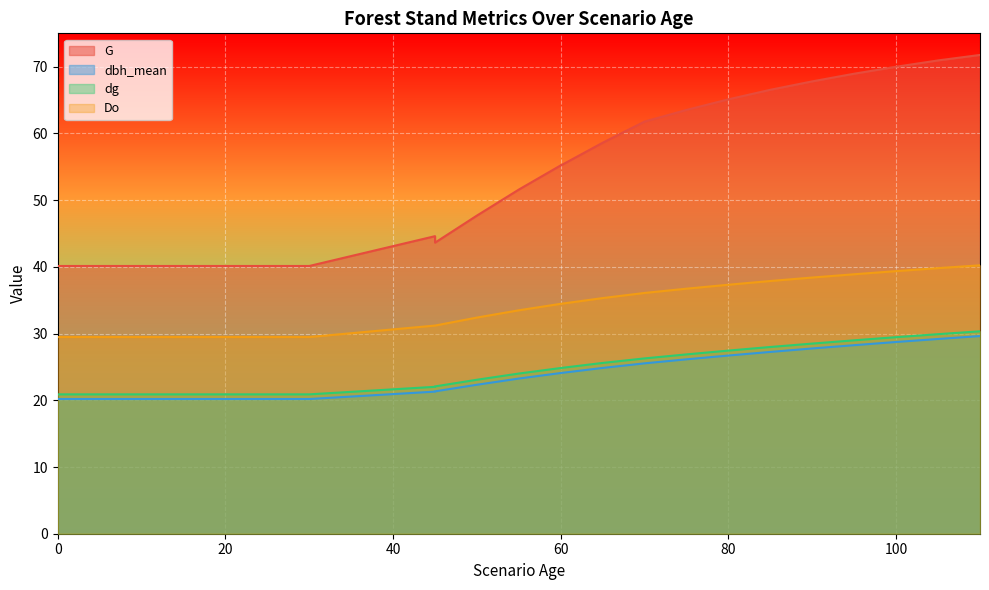

Reading left to right, transcribe all the data shown in this chart.

G: 40.1	40.1	40.1	40.1	40.1	40.1	40.1	40.1	40.1	44.6	43.6	47.7	51.6	55.2	55.2	58.6	61.8	63.5	65.1	66.5	67.8	69.0	70.0	70.9	71.8
dbh_mean: 20.2	20.2	20.2	20.2	20.2	20.2	20.2	20.2	20.2	21.3	21.3	22.3	23.3	24.1	24.1	24.9	25.5	26.1	26.7	27.2	27.8	28.3	28.7	29.2	29.6
dg: 20.9	20.9	20.9	20.9	20.9	20.9	20.9	20.9	20.9	22.0	22.1	23.1	24.0	24.8	24.8	25.6	26.3	26.9	27.4	28.0	28.5	29.0	29.5	29.9	30.3
Do: 29.5	29.5	29.5	29.5	29.5	29.5	29.5	29.5	29.5	31.2	31.2	32.4	33.5	34.5	34.5	35.3	36.1	36.7	37.3	37.9	38.4	38.9	39.4	39.8	40.2